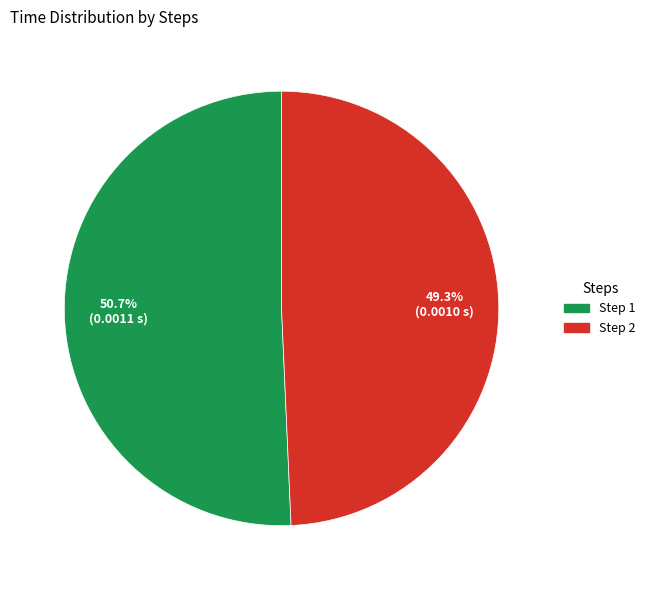

Does any single category account for the majority?

Yes